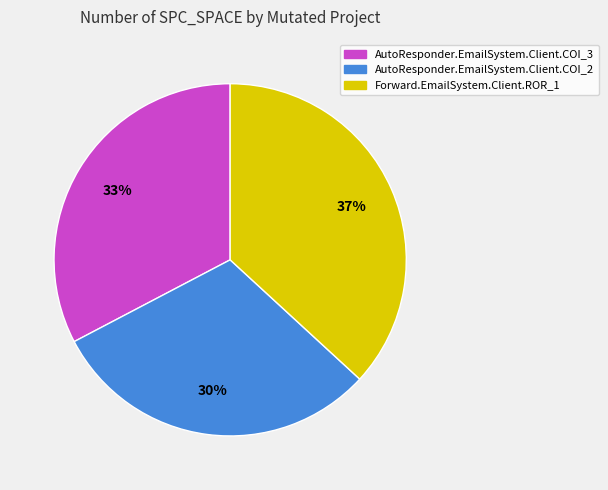

True or false: Forward.EmailSystem.Client.ROR_1 accounts for 37% of the total.

True